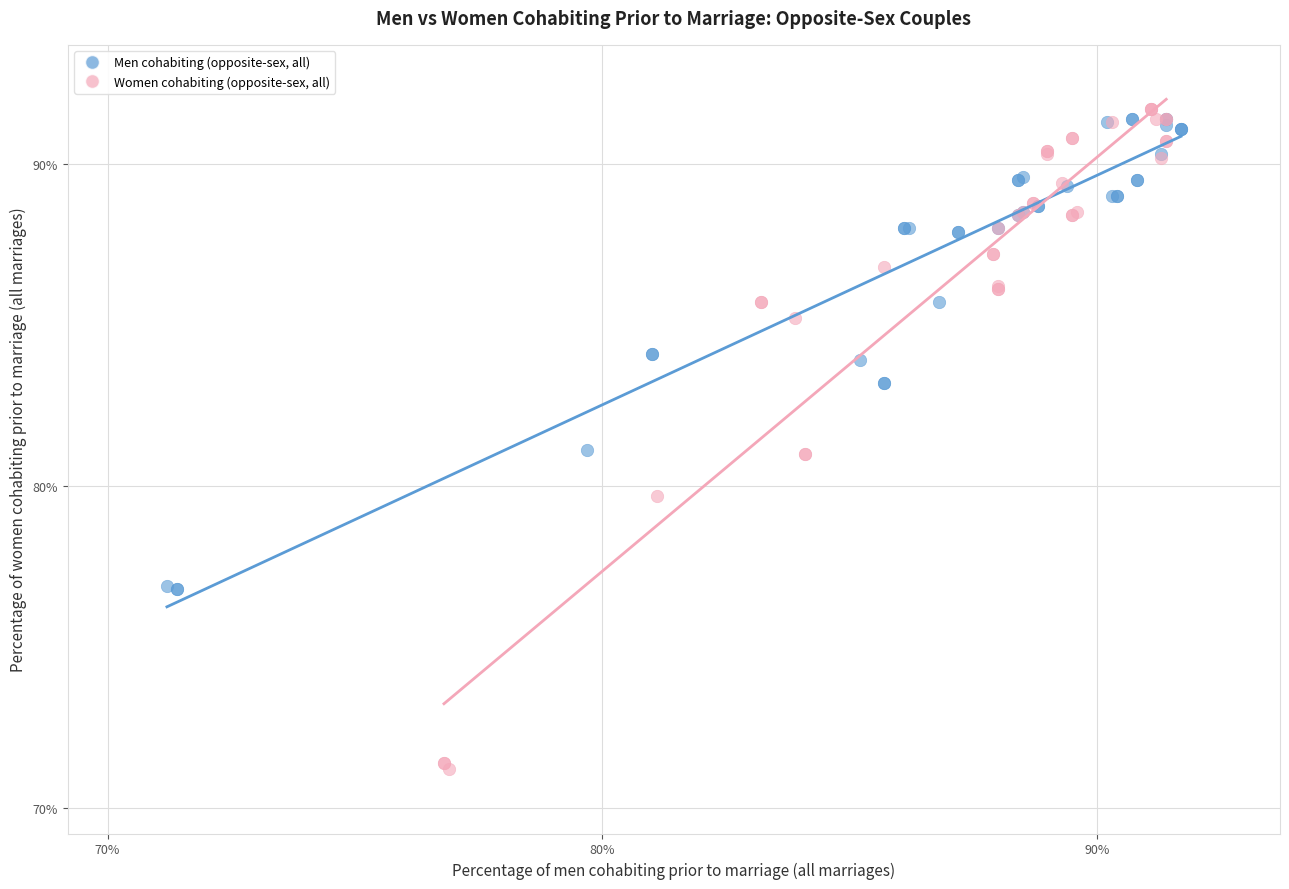

Which series reaches the minimum Y coordinate?

Women cohabiting (opposite-sex, all)